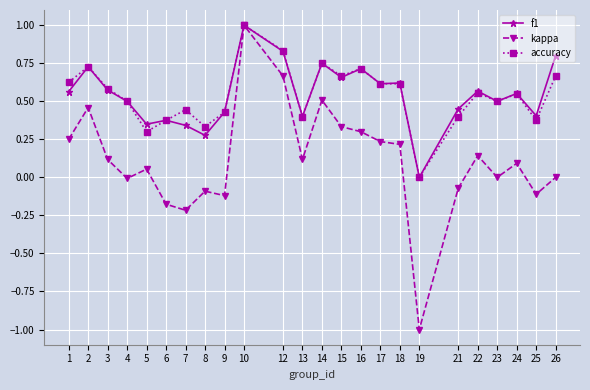

What is the value of the kappa point at the 18th from the left?

-1.0